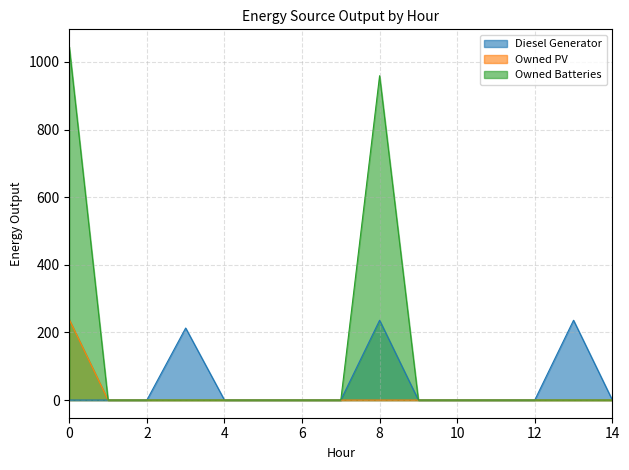

True or false: Diesel Generator and Owned PV intersect in this chart.

False